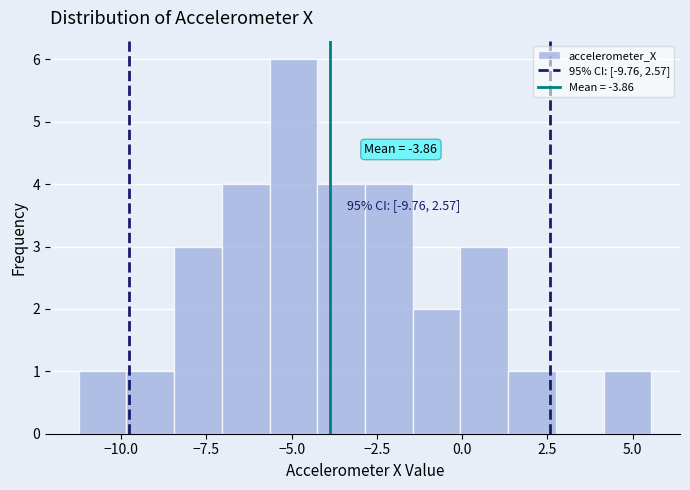

Read against the x-axis, roughly where is the centre of the tallest bar?

-5.0